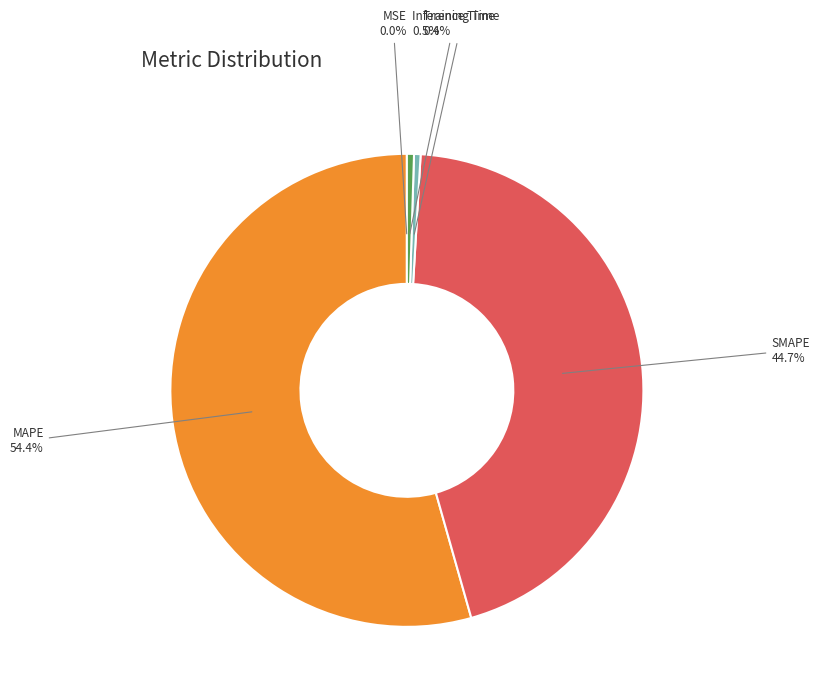

Is there a majority slice in this chart?

Yes